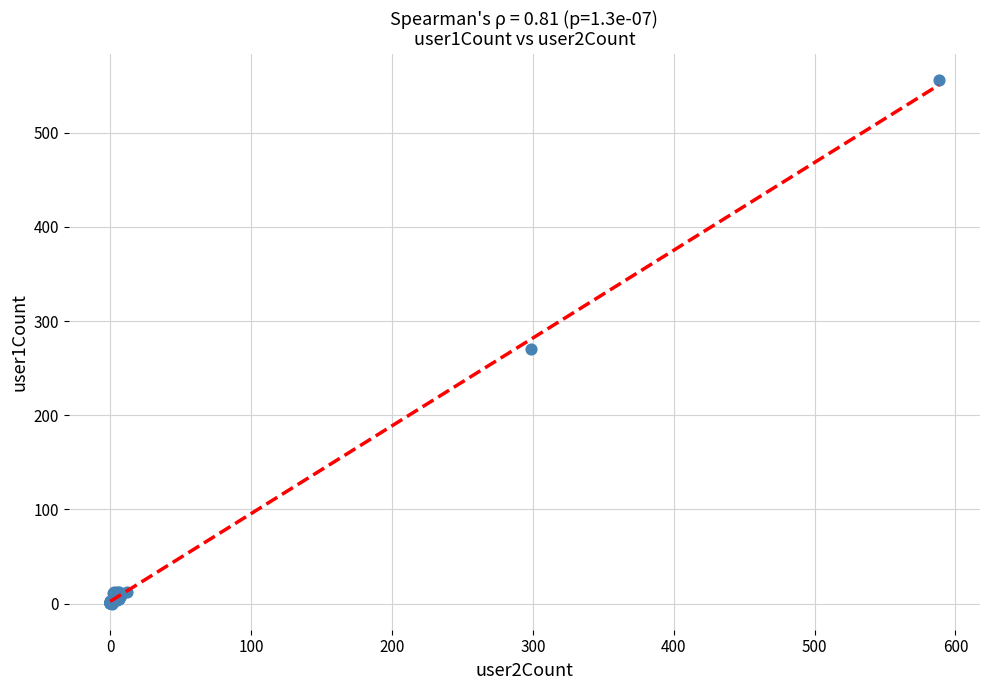

What Y value in the scatter plot is closest to 278?

270